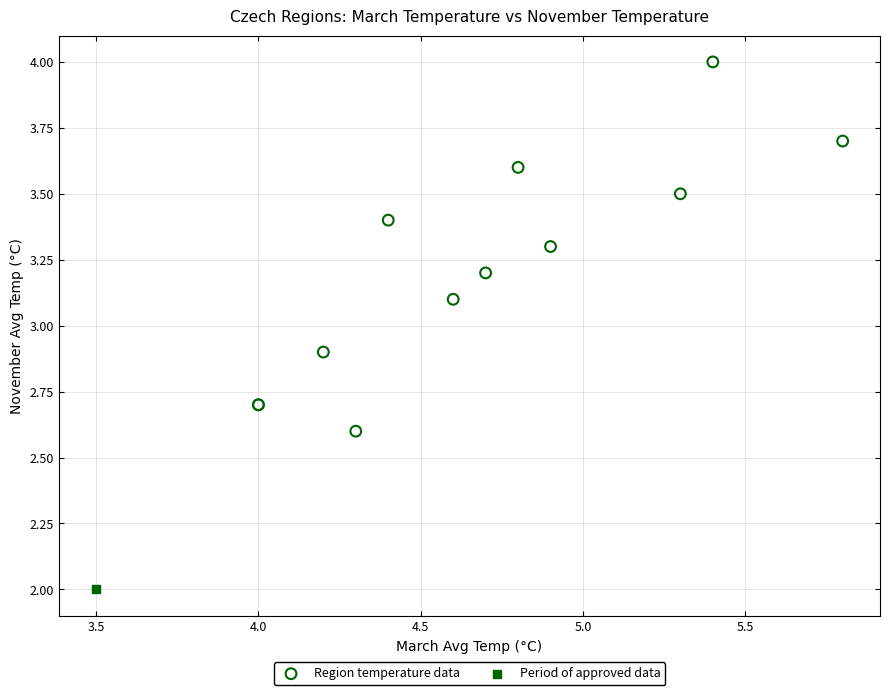

What are all the series names shown in the legend?

Region temperature data, Period of approved data